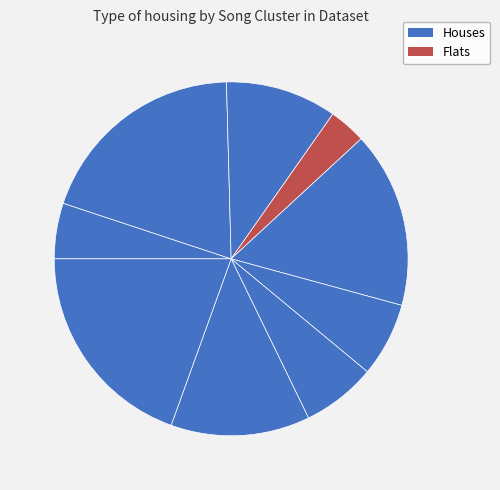

Count the number of slices in the pie.

9